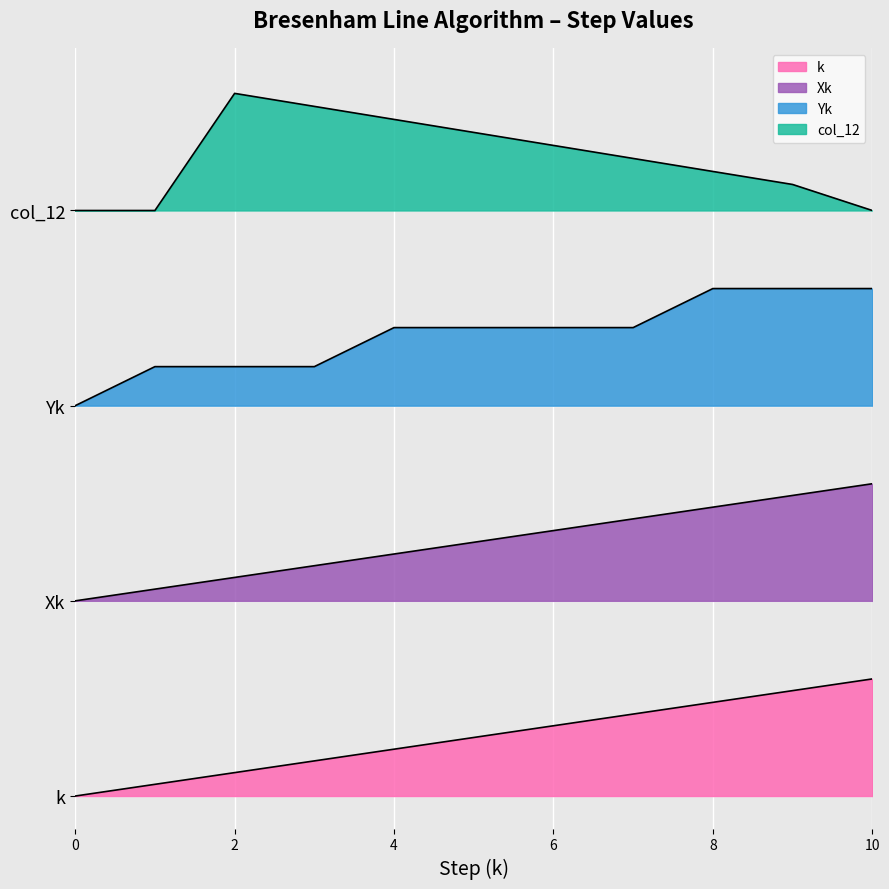

What is the difference between the maximum and second lowest values in the k series?

1.6